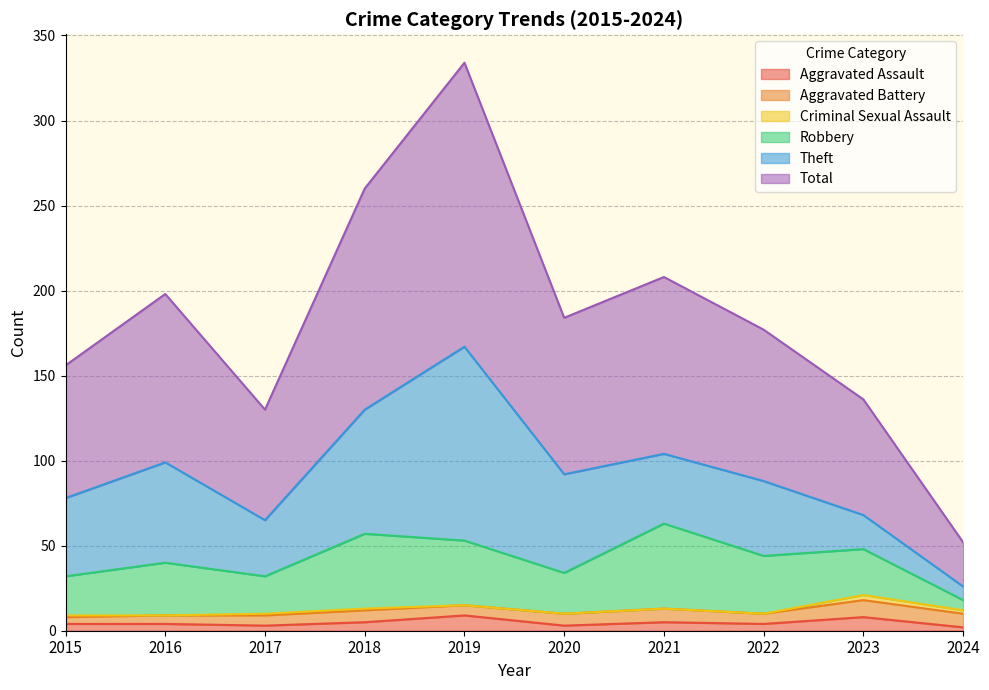

Rank the series at 2021 from lowest to highest value.

Criminal Sexual Assault, Aggravated Assault, Aggravated Battery, Theft, Robbery, Total